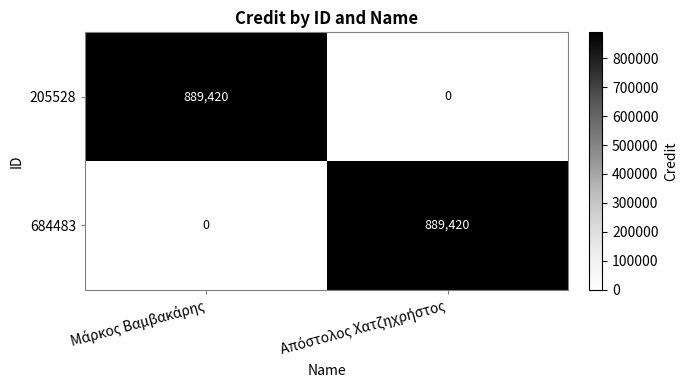

Reading left to right, extract all data points from this chart.

205528: 889420	0
684483: 0	889420